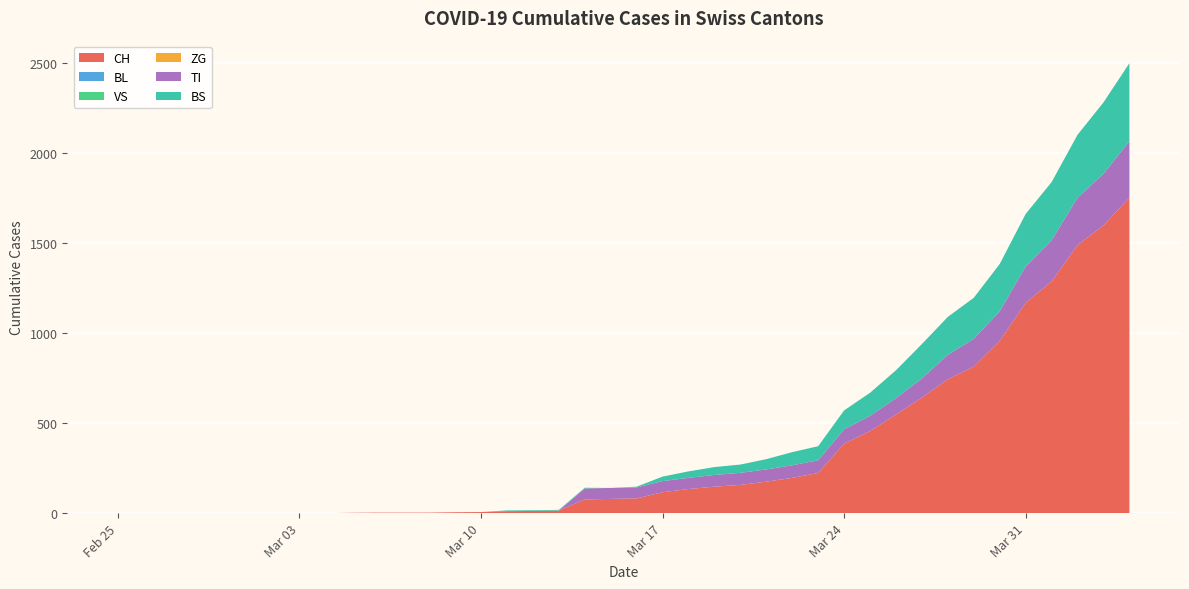

Reading left to right, transcribe all the data shown in this chart.

CH: 2020-02-25=0	2020-02-26=0	2020-02-27=0	2020-02-28=0	2020-02-29=0	2020-03-01=0	2020-03-02=0	2020-03-03=0	2020-03-04=0	2020-03-05=2	2020-03-06=3	2020-03-07=3	2020-03-08=3	2020-03-09=5	2020-03-10=6	2020-03-11=11	2020-03-12=12	2020-03-13=14	2020-03-14=76	2020-03-15=79	2020-03-16=82	2020-03-17=116	2020-03-18=134	2020-03-19=147	2020-03-20=157	2020-03-21=175	2020-03-22=196	2020-03-23=223	2020-03-24=386	2020-03-25=456	2020-03-26=548	2020-03-27=642	2020-03-28=744	2020-03-29=814	2020-03-30=957	2020-03-31=1169	2020-04-01=1288	2020-04-02=1490	2020-04-03=1599	2020-04-04=1753
BL: 2020-02-25=0	2020-02-26=0	2020-02-27=0	2020-02-28=0	2020-02-29=0	2020-03-01=0	2020-03-02=0	2020-03-03=0	2020-03-04=0	2020-03-05=0	2020-03-06=0	2020-03-07=0	2020-03-08=0	2020-03-09=0	2020-03-10=0	2020-03-11=0	2020-03-12=0	2020-03-13=0	2020-03-14=0	2020-03-15=0	2020-03-16=0	2020-03-17=0	2020-03-18=0	2020-03-19=0	2020-03-20=0	2020-03-21=0	2020-03-22=0	2020-03-23=0	2020-03-24=0	2020-03-25=0	2020-03-26=0	2020-03-27=0	2020-03-28=0	2020-03-29=0	2020-03-30=0	2020-03-31=0	2020-04-01=0	2020-04-02=0	2020-04-03=0	2020-04-04=0
VS: 2020-02-25=0	2020-02-26=0	2020-02-27=0	2020-02-28=0	2020-02-29=0	2020-03-01=0	2020-03-02=0	2020-03-03=0	2020-03-04=0	2020-03-05=0	2020-03-06=0	2020-03-07=0	2020-03-08=0	2020-03-09=0	2020-03-10=0	2020-03-11=0	2020-03-12=0	2020-03-13=0	2020-03-14=0	2020-03-15=0	2020-03-16=0	2020-03-17=0	2020-03-18=0	2020-03-19=0	2020-03-20=0	2020-03-21=0	2020-03-22=0	2020-03-23=0	2020-03-24=0	2020-03-25=0	2020-03-26=0	2020-03-27=0	2020-03-28=0	2020-03-29=0	2020-03-30=0	2020-03-31=0	2020-04-01=0	2020-04-02=0	2020-04-03=0	2020-04-04=0
ZG: 2020-02-25=0	2020-02-26=0	2020-02-27=0	2020-02-28=0	2020-02-29=0	2020-03-01=0	2020-03-02=0	2020-03-03=0	2020-03-04=0	2020-03-05=0	2020-03-06=0	2020-03-07=0	2020-03-08=0	2020-03-09=0	2020-03-10=0	2020-03-11=0	2020-03-12=0	2020-03-13=0	2020-03-14=0	2020-03-15=0	2020-03-16=0	2020-03-17=0	2020-03-18=0	2020-03-19=0	2020-03-20=0	2020-03-21=0	2020-03-22=0	2020-03-23=0	2020-03-24=0	2020-03-25=0	2020-03-26=0	2020-03-27=0	2020-03-28=0	2020-03-29=0	2020-03-30=0	2020-03-31=0	2020-04-01=0	2020-04-02=0	2020-04-03=0	2020-04-04=0
TI: 2020-02-25=0	2020-02-26=0	2020-02-27=0	2020-02-28=0	2020-02-29=0	2020-03-01=0	2020-03-02=0	2020-03-03=0	2020-03-04=0	2020-03-05=0	2020-03-06=0	2020-03-07=0	2020-03-08=0	2020-03-09=0	2020-03-10=0	2020-03-11=0	2020-03-12=0	2020-03-13=0	2020-03-14=61	2020-03-15=61	2020-03-16=61	2020-03-17=62	2020-03-18=62	2020-03-19=65	2020-03-20=67	2020-03-21=68	2020-03-22=70	2020-03-23=71	2020-03-24=80	2020-03-25=85	2020-03-26=91	2020-03-27=107	2020-03-28=136	2020-03-29=155	2020-03-30=165	2020-03-31=202	2020-04-01=229	2020-04-02=263	2020-04-03=287	2020-04-04=314
BS: 2020-02-25=0	2020-02-26=0	2020-02-27=0	2020-02-28=0	2020-02-29=0	2020-03-01=0	2020-03-02=0	2020-03-03=0	2020-03-04=0	2020-03-05=0	2020-03-06=0	2020-03-07=0	2020-03-08=0	2020-03-09=0	2020-03-10=0	2020-03-11=4	2020-03-12=4	2020-03-13=4	2020-03-14=4	2020-03-15=0	2020-03-16=4	2020-03-17=25	2020-03-18=36	2020-03-19=44	2020-03-20=46	2020-03-21=57	2020-03-22=73	2020-03-23=78	2020-03-24=105	2020-03-25=128	2020-03-26=155	2020-03-27=191	2020-03-28=211	2020-03-29=228	2020-03-30=263	2020-03-31=292	2020-04-01=323	2020-04-02=350	2020-04-03=397	2020-04-04=434